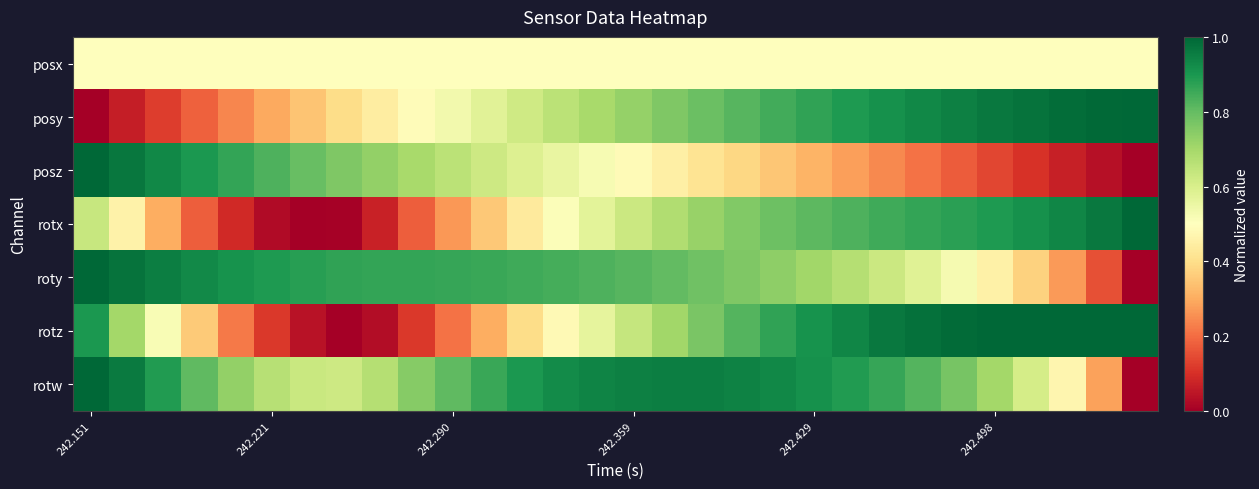

Reading right to left, list all the values displayed in this chart.

posx: 0.5	0.5	0.5	0.5	0.5	0.5	0.5	0.5	0.5	0.5	0.5	0.5	0.5	0.5	0.5	0.5	0.5	0.5	0.5	0.5	0.5	0.5	0.5	0.5	0.5	0.5	0.5	0.5	0.5	0.5
posy: 1.0	1.0	1.0	1.0	1.0	0.9	0.9	0.9	0.9	0.9	0.8	0.8	0.8	0.8	0.7	0.7	0.7	0.6	0.6	0.5	0.5	0.4	0.4	0.3	0.3	0.2	0.2	0.1	0.1	0.0
posz: 0.0	0.0	0.1	0.1	0.1	0.2	0.2	0.2	0.3	0.3	0.3	0.4	0.4	0.5	0.5	0.5	0.6	0.6	0.6	0.7	0.7	0.7	0.8	0.8	0.8	0.9	0.9	0.9	1.0	1.0
rotx: 1.0	1.0	0.9	0.9	0.9	0.9	0.9	0.8	0.8	0.8	0.8	0.8	0.7	0.7	0.6	0.6	0.5	0.4	0.4	0.3	0.2	0.1	0.0	0.0	0.0	0.1	0.2	0.3	0.5	0.6
roty: 0.0	0.2	0.3	0.4	0.5	0.5	0.6	0.6	0.7	0.7	0.7	0.8	0.8	0.8	0.8	0.8	0.8	0.9	0.9	0.9	0.9	0.9	0.9	0.9	0.9	0.9	0.9	0.9	1.0	1.0
rotz: 1.0	1.0	1.0	1.0	1.0	1.0	1.0	1.0	0.9	0.9	0.9	0.8	0.8	0.7	0.6	0.6	0.5	0.4	0.3	0.2	0.1	0.0	0.0	0.0	0.1	0.2	0.4	0.5	0.7	0.9
rotw: 0.0	0.3	0.5	0.6	0.7	0.8	0.8	0.9	0.9	0.9	0.9	0.9	0.9	1.0	0.9	0.9	0.9	0.9	0.9	0.8	0.7	0.7	0.6	0.6	0.7	0.7	0.8	0.9	1.0	1.0